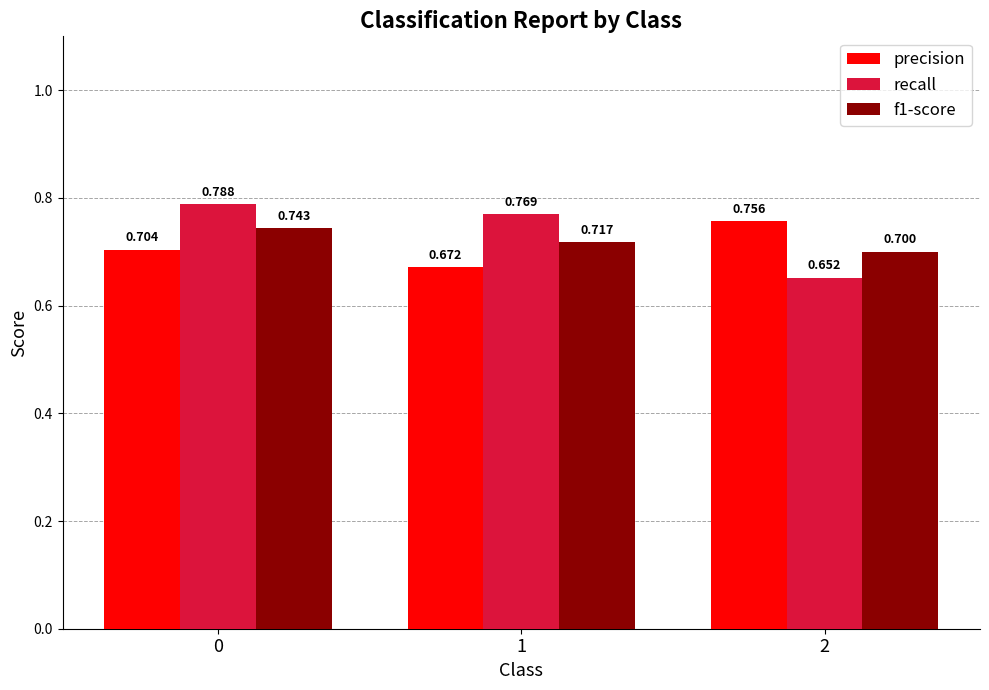

At which label does recall reach its minimum?

2